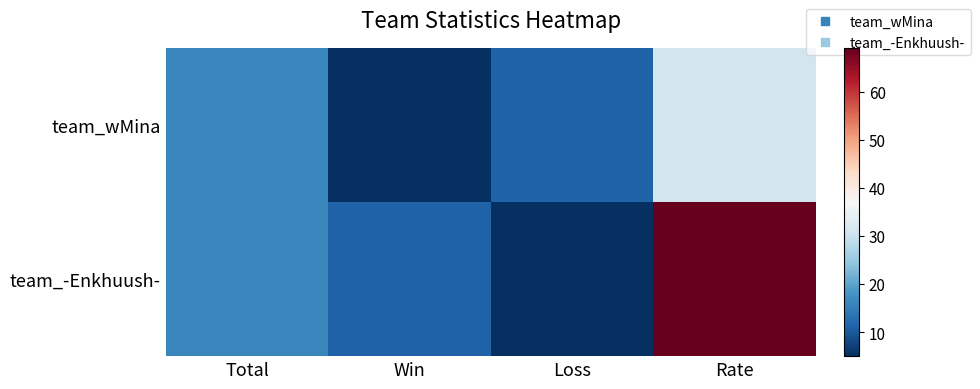

At how many categories does at least one series exceed 33?

1